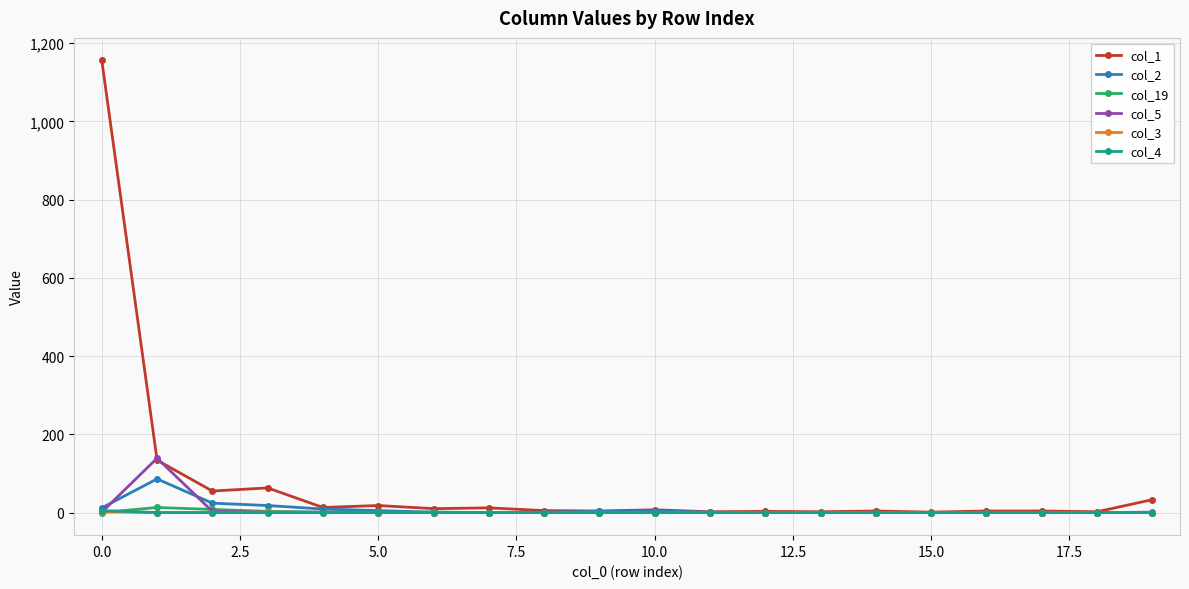

How many data points does each series have?

20